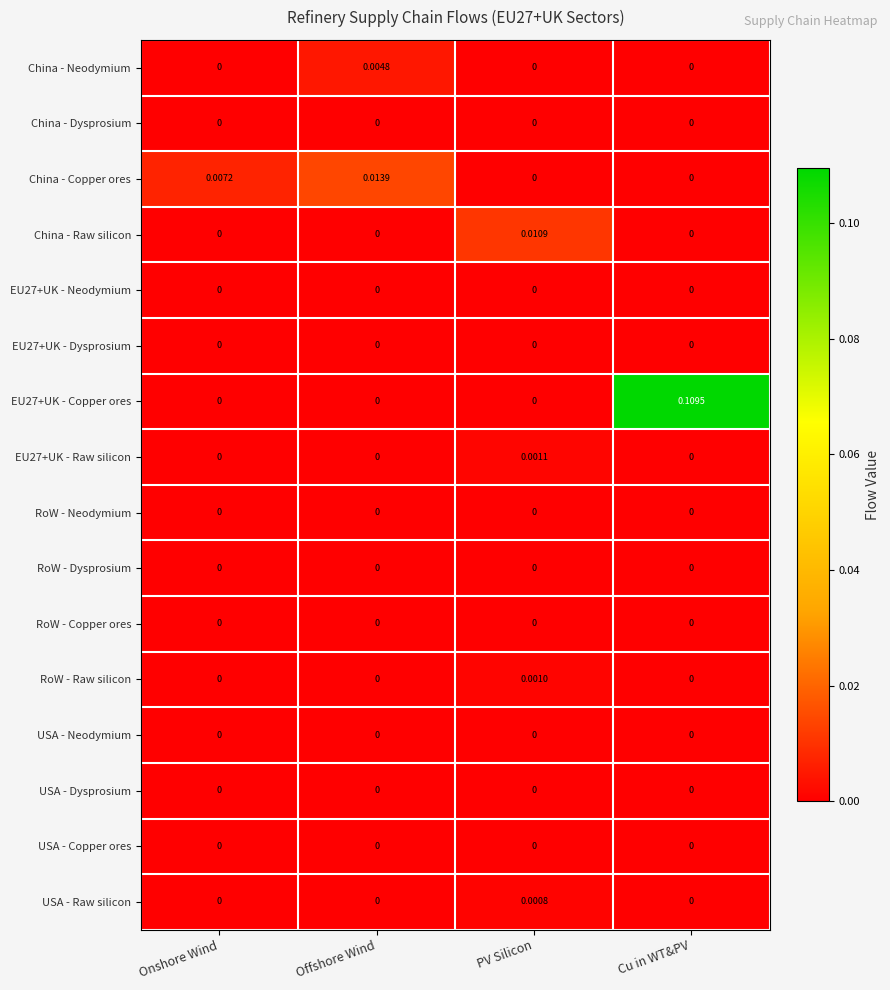

At which category is the sum across all series the highest?

Cu in WT&PV